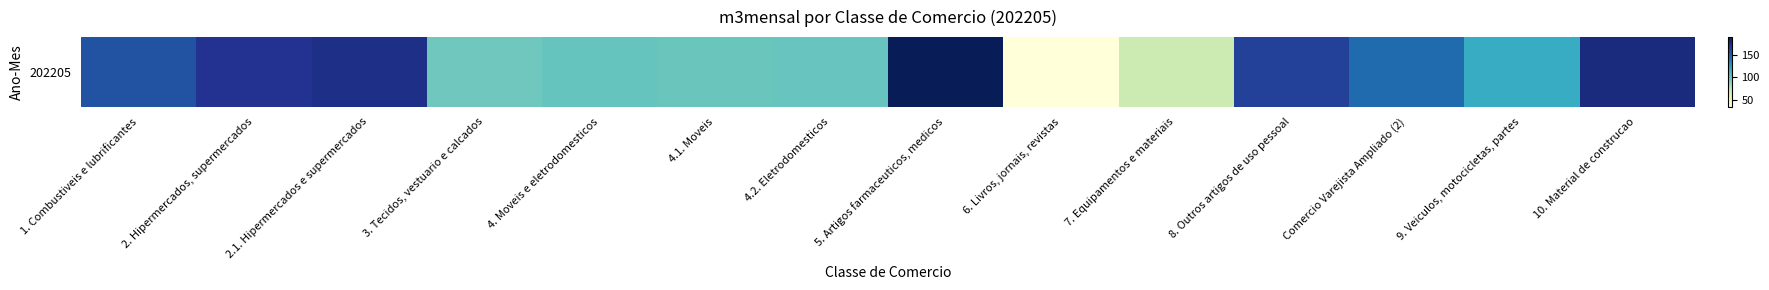

Reading left to right, transcribe all the data shown in this chart.

154.7	170.3	173.3	97.1	100.0	98.9	99.7	188.5	34.9	70.9	163.3	145.3	116.6	176.0